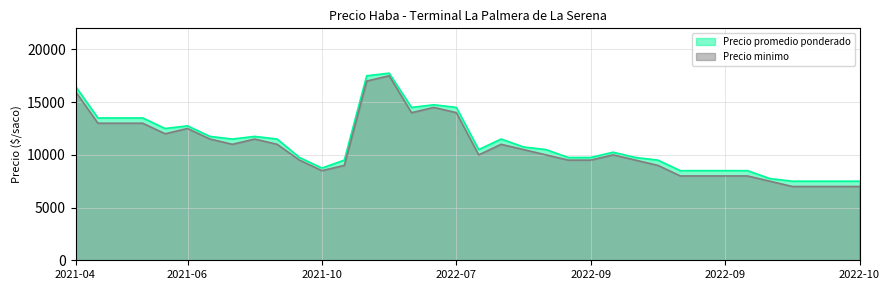

Which category has the lowest value in the Precio minimo series?

2022-10-13